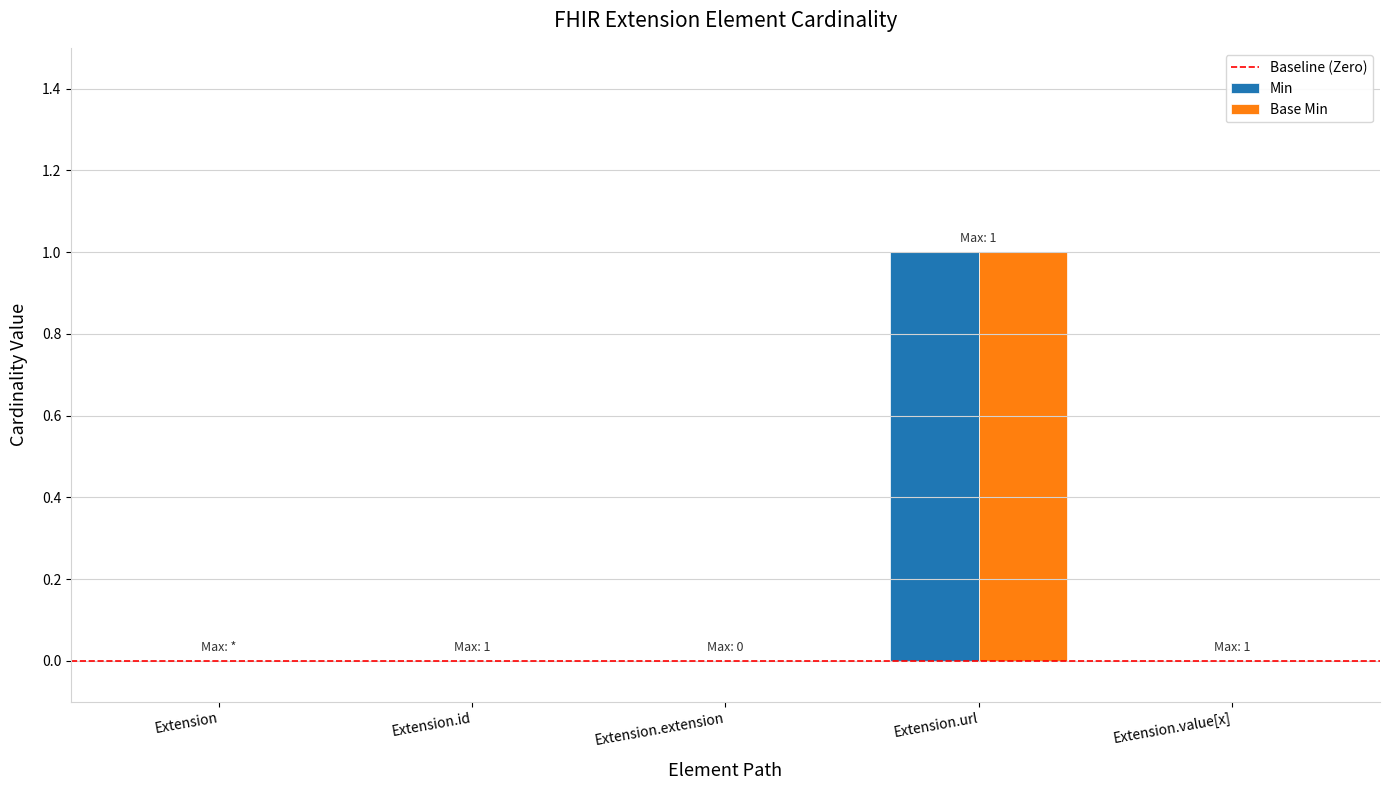

Is it true that Base Min equals -1 at Extension?

False